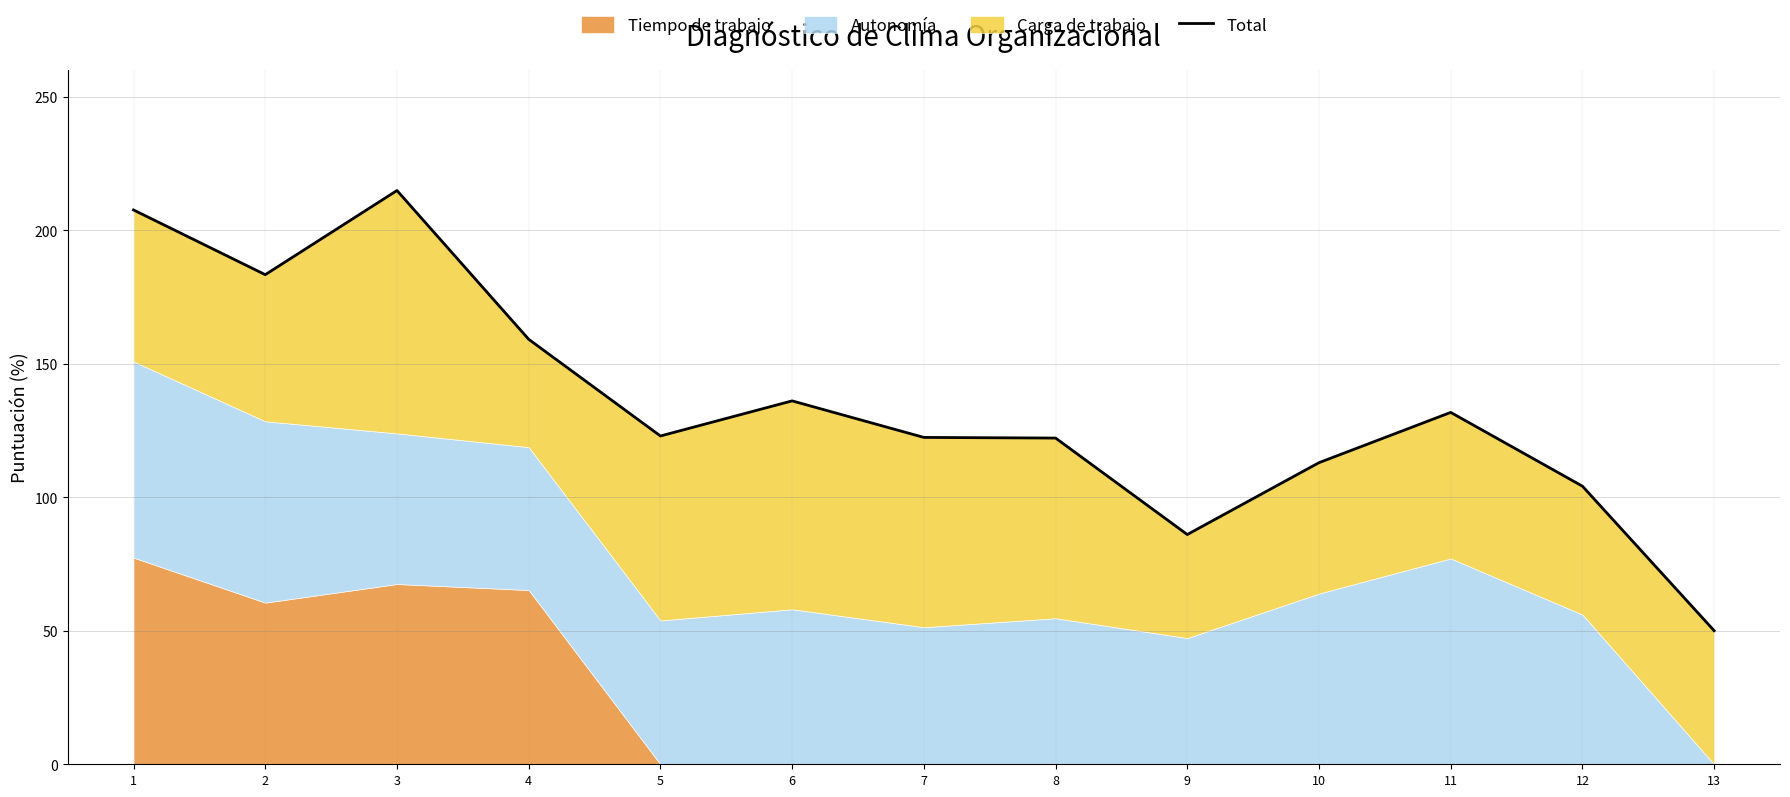

What is the change in value from 2 to 6?

-47.3